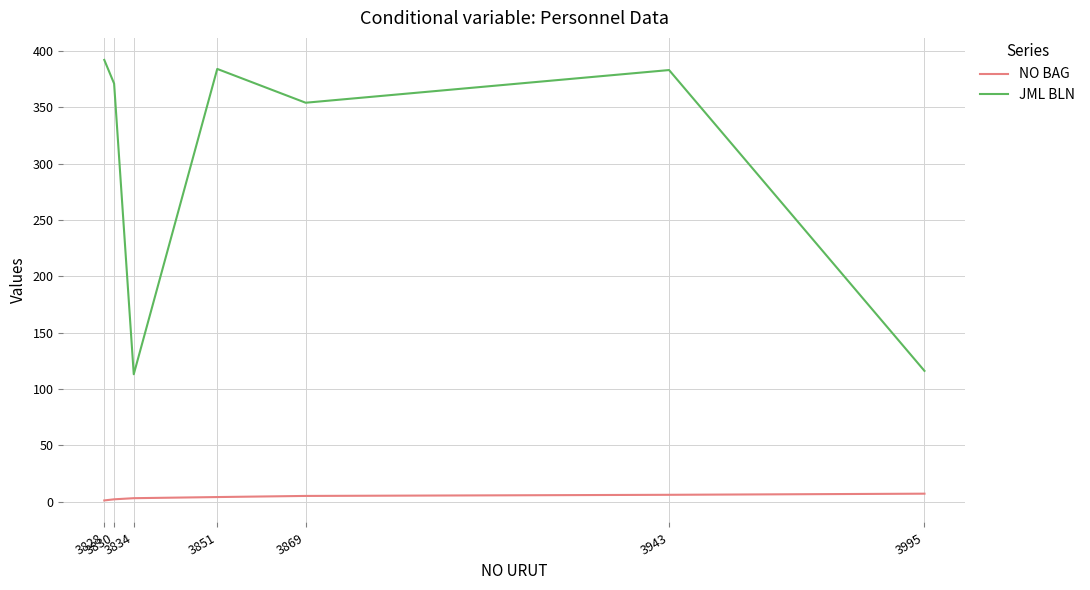

Between 3851 and 3869, which series saw the biggest shift?

JML BLN